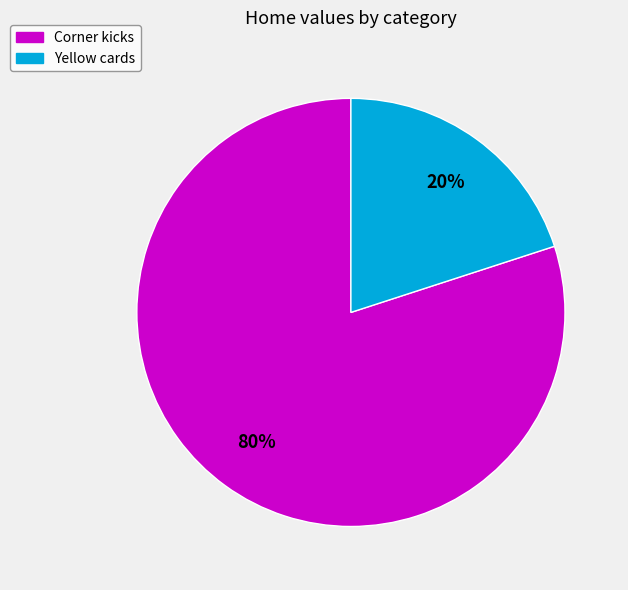

To the nearest percent, what percentage of the pie is Yellow cards?

20%